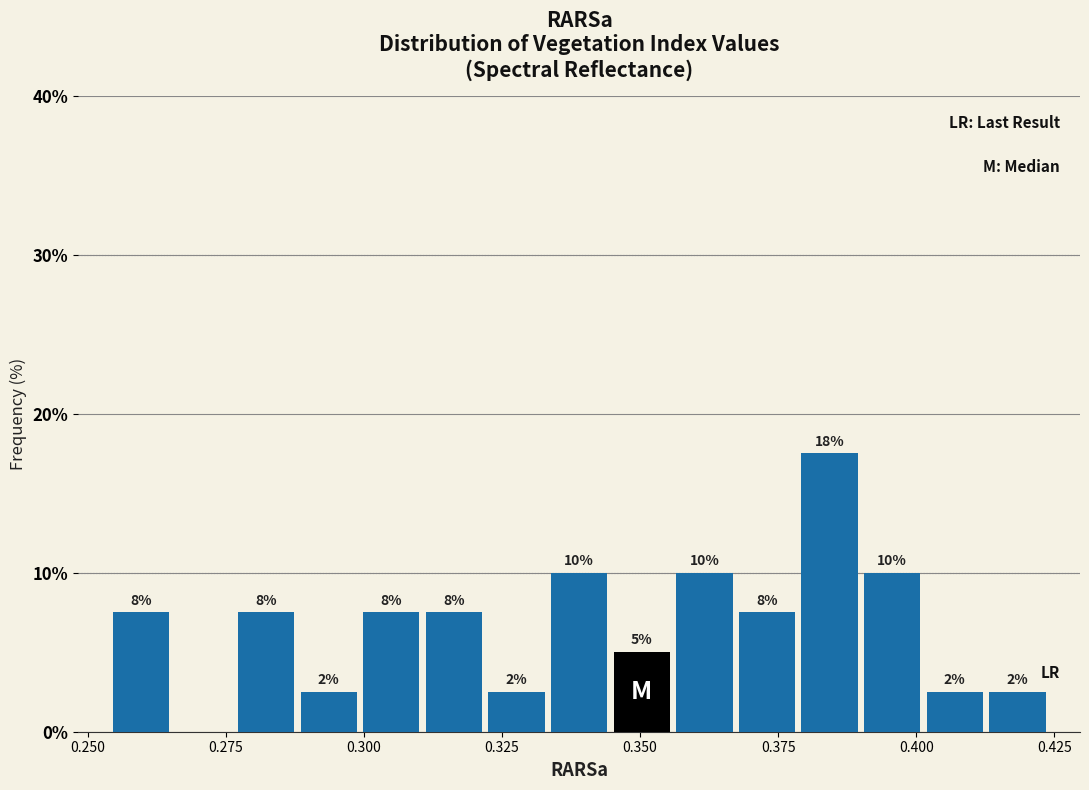

Around what value on the x-axis is the tallest bar? Give the approximate position of its centre, as read against the axis.

0.385